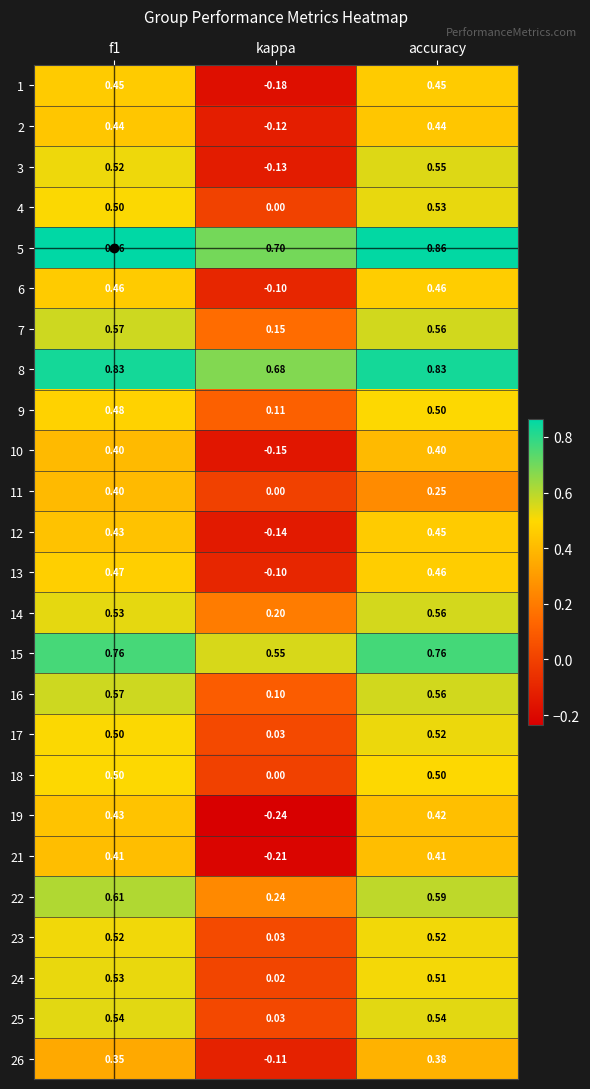

Which category has the lowest value across all series?

kappa